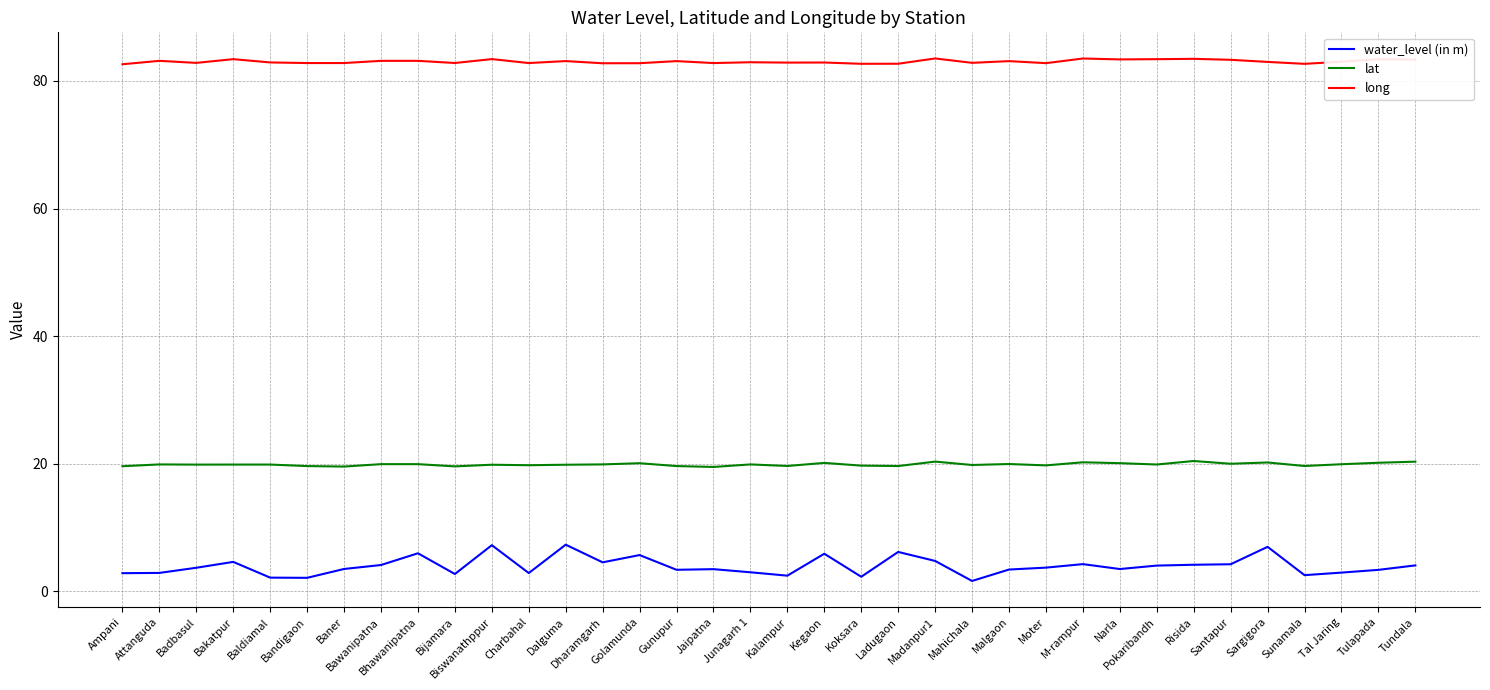

What is the spread (max minus min) of values at M-rampur?

79.3